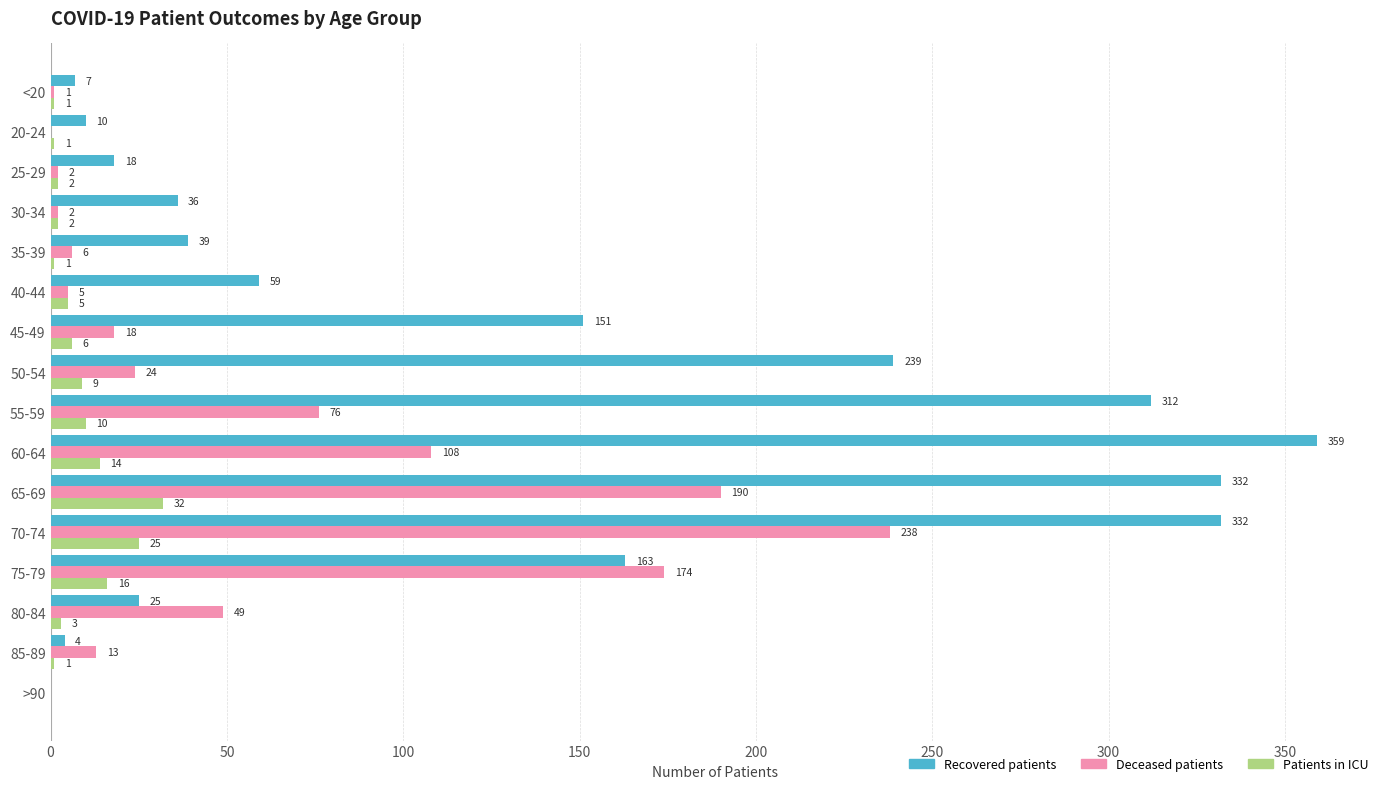

What is the greatest value displayed?

359